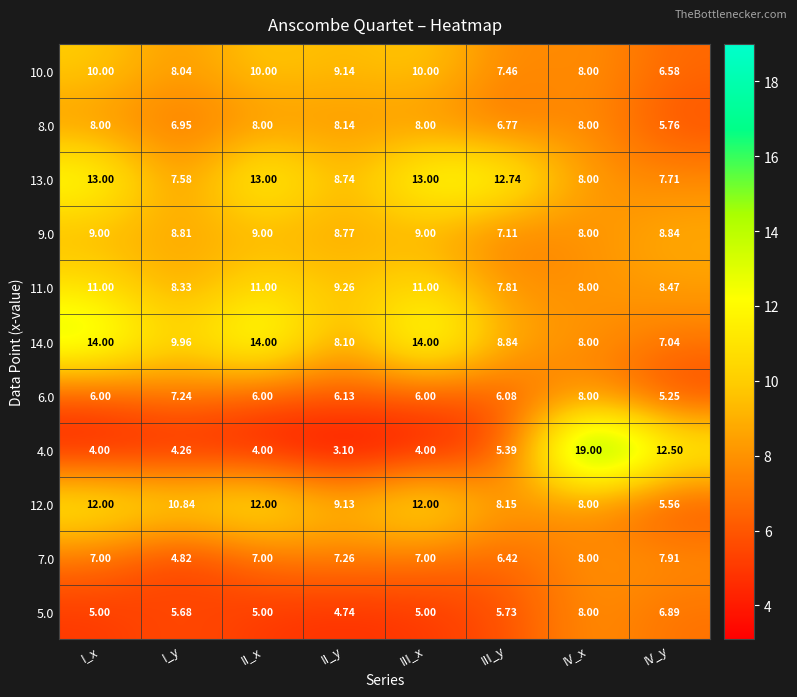

Is the value of 4.0 at II_x greater than the value of 14.0 at IV_y?

No